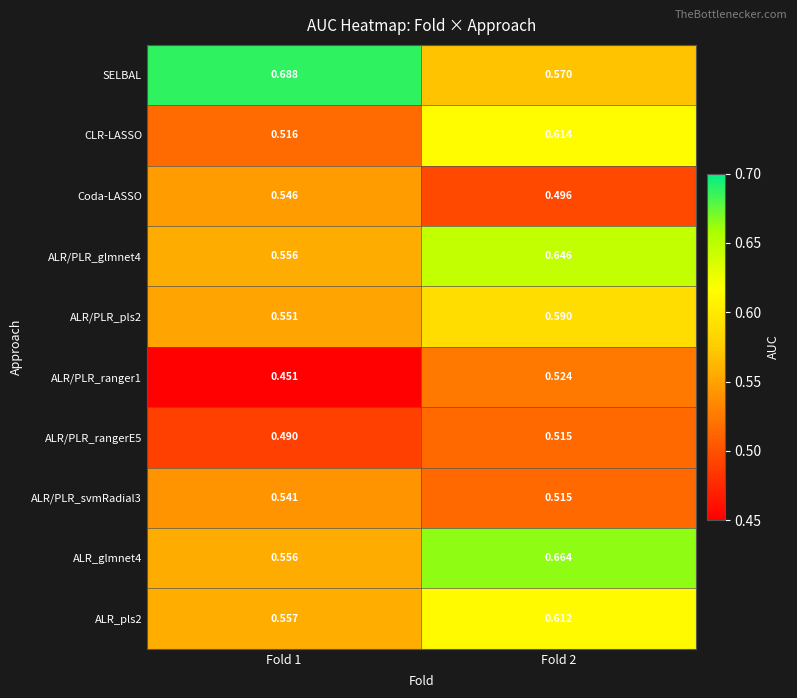

Which series has the largest total across all categories?

SELBAL